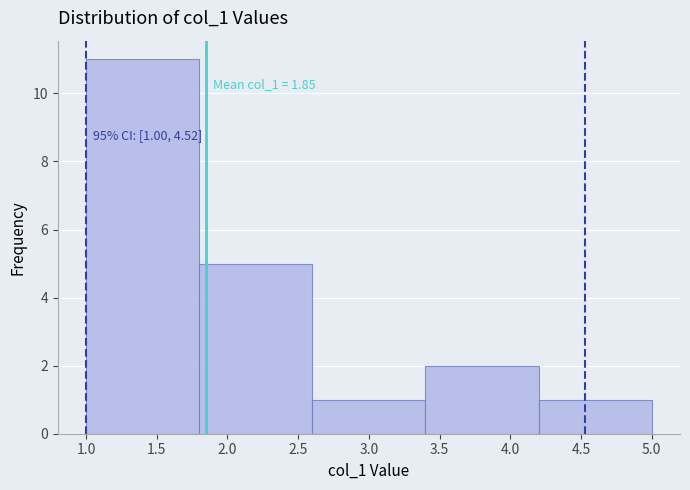

Over which range of the x-axis is the bar tallest?

1.0 to 1.8